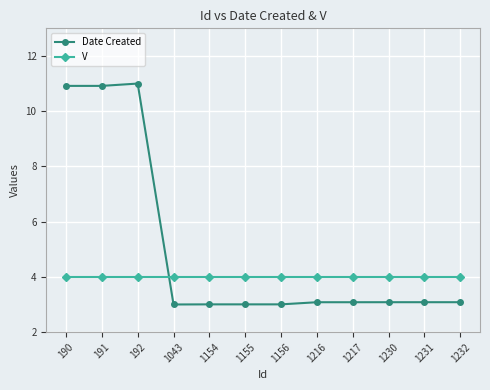

What is the spread (max minus min) of values at 1217?

0.9